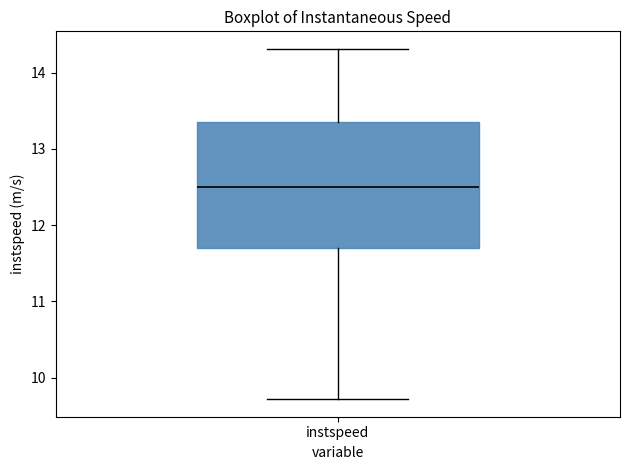

Where does the upper whisker of the box for instspeed end on the y-axis? The values are not printed on the chart, so give them approximately, as read against the axis.

14.3